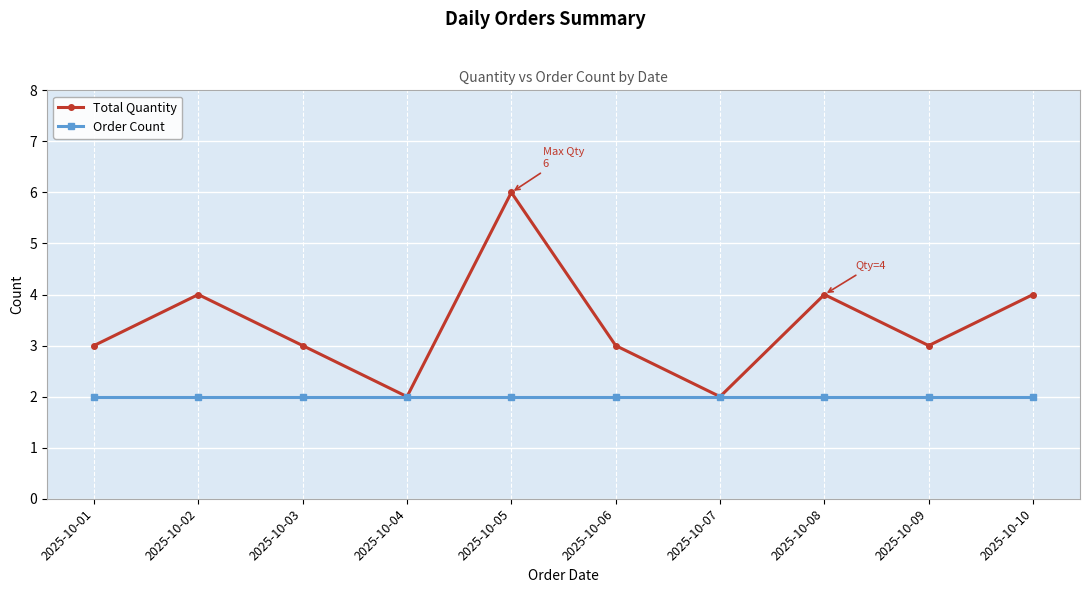

Which category has the highest value across all series?

2025-10-05